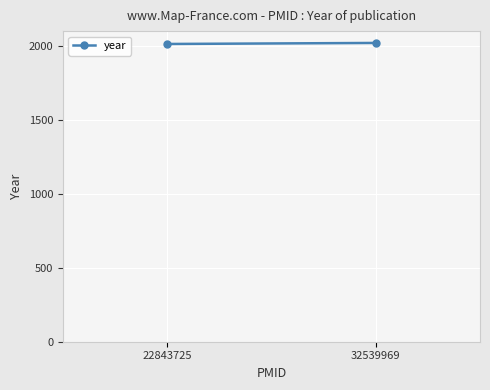

Approximately how many times larger is the value at 32539969 compared to 22843725?

1.0